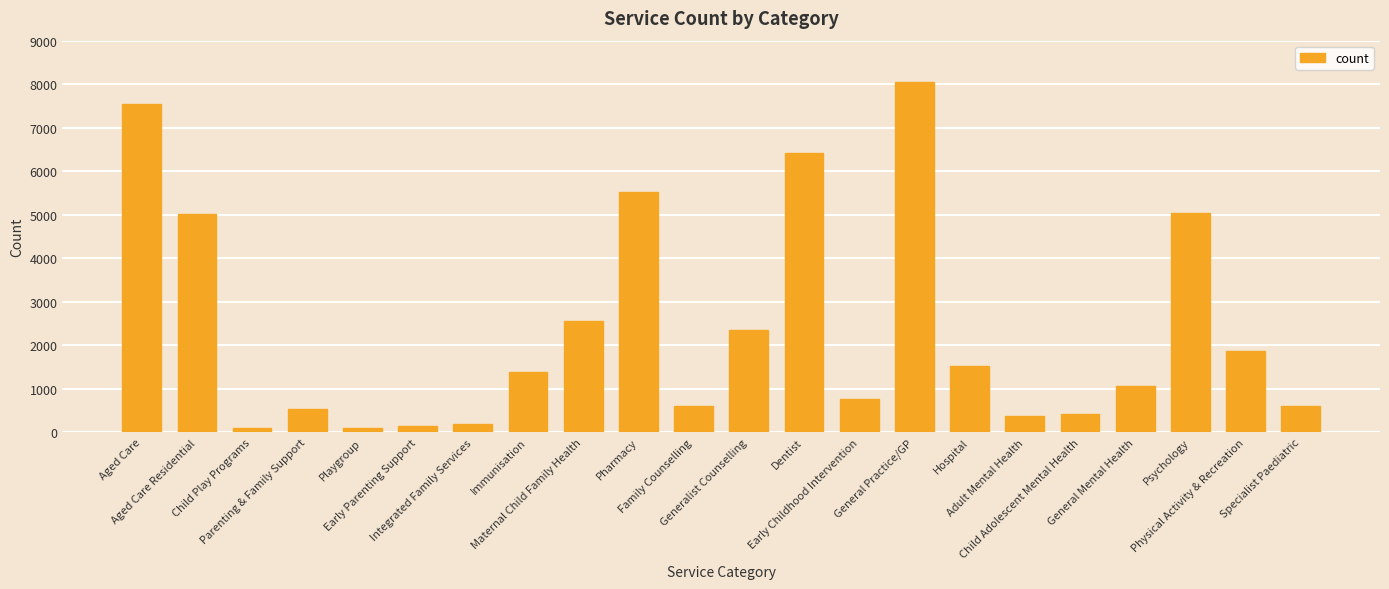

At which label is the value closest to 4070?

Aged Care Residential